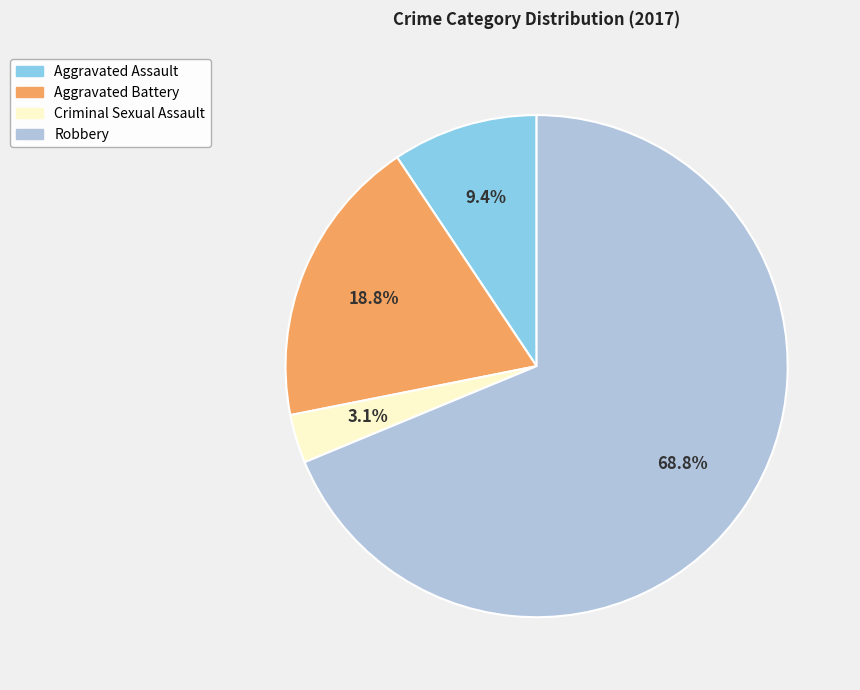

Count the number of slices in the pie.

4